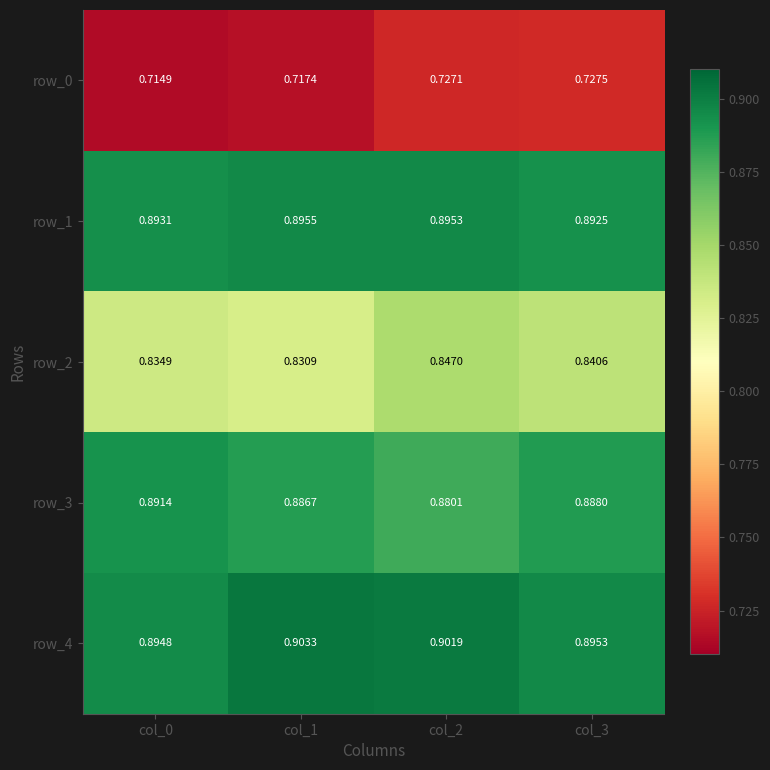

True or false: row_0 has a value of 0.2 at col_3.

False